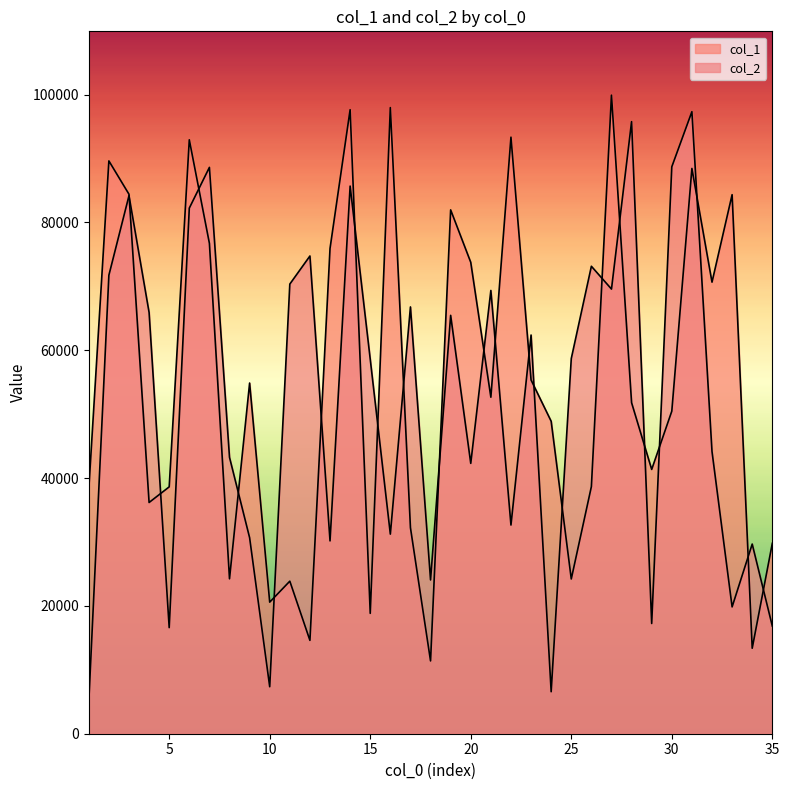

How many interior local valleys does the col_2 series have?

11